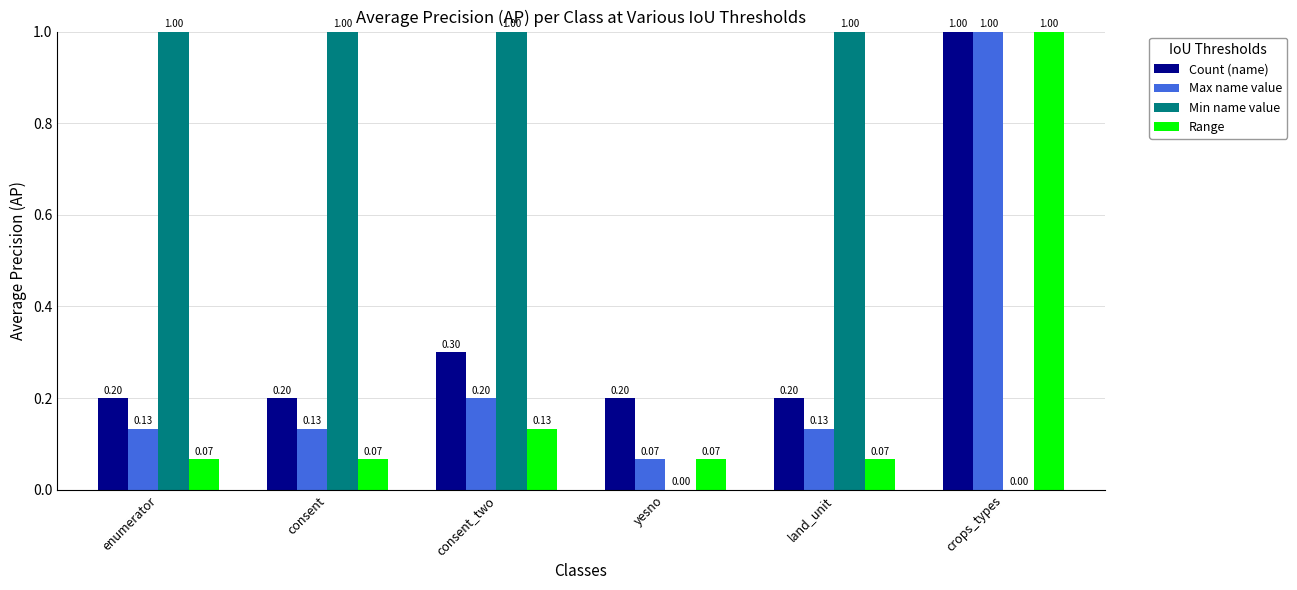

Which category has the highest value in the Max name value series?

crops_types